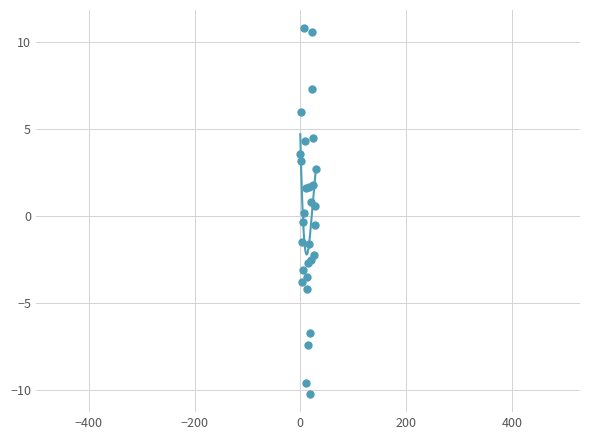

What is the label of the 29th point from the right?

Boston Celtics